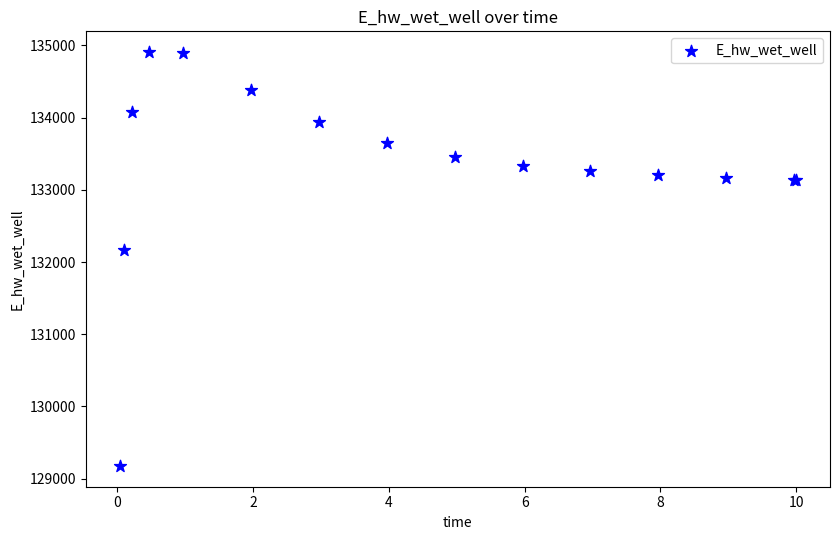

What Y value in the scatter plot is closest to 132042?

132167.3